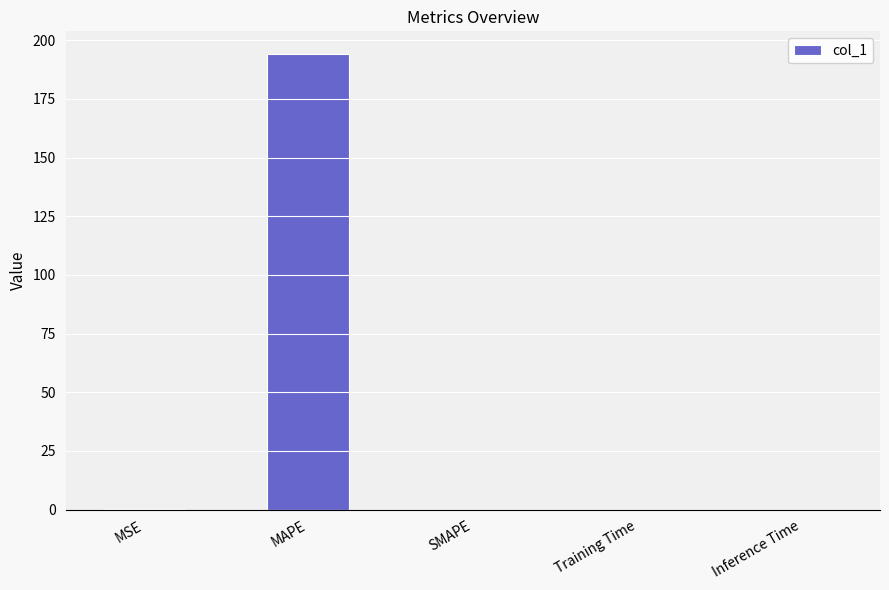

True or false: the data shows 0.0 at Inference Time.

True